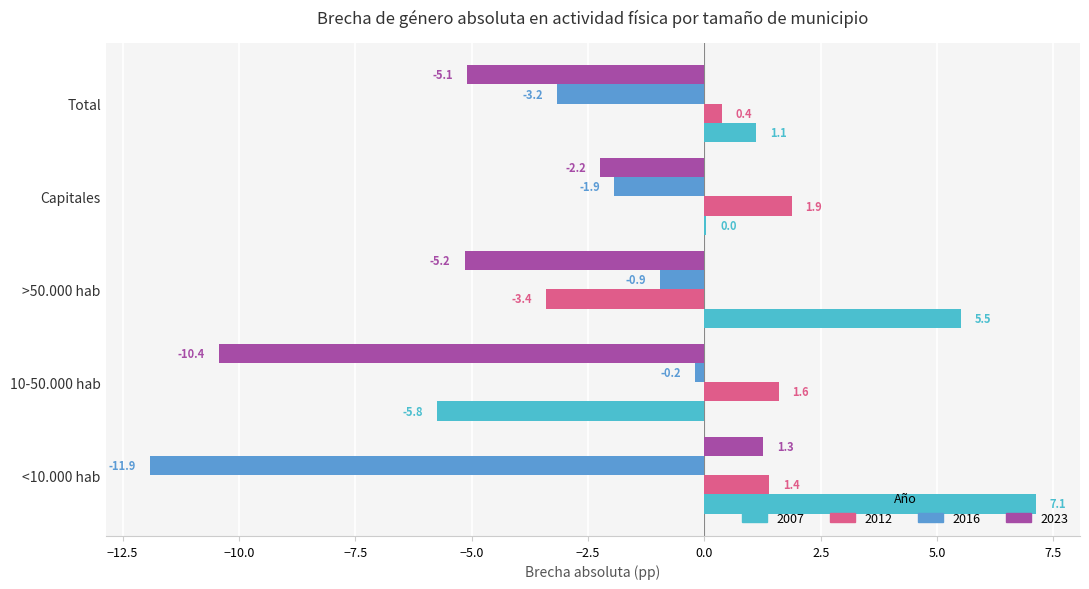

How many values in 2023 are above zero?

1